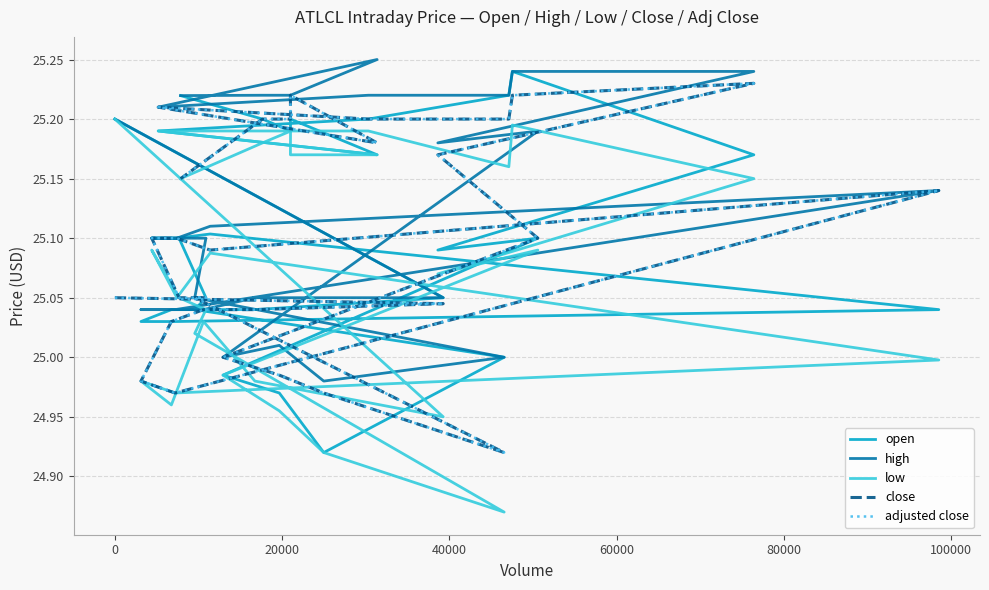

After their last crossing, which series has the higher values: adjusted close or open?

open